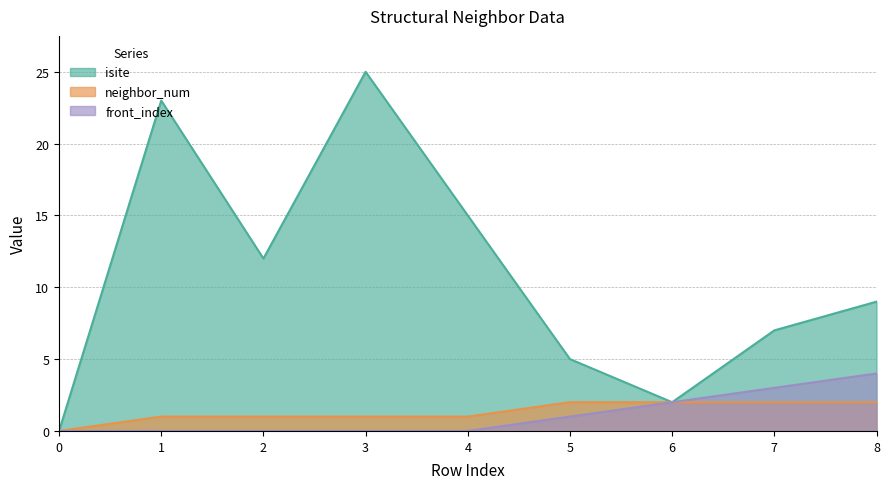

What is the value of the neighbor_num point at the 7th from the left?

2